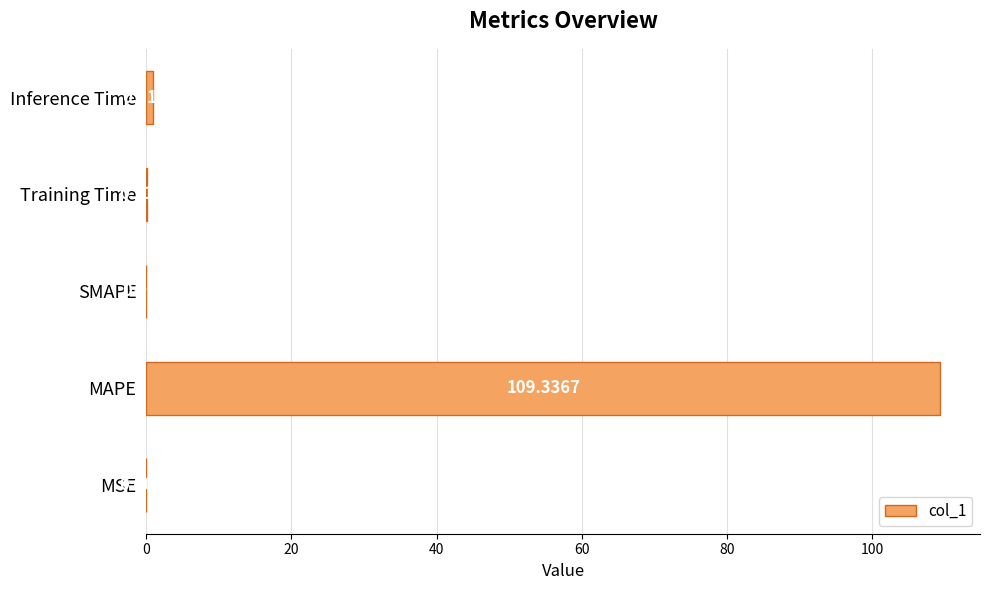

Which label corresponds to the largest value in the chart?

MAPE